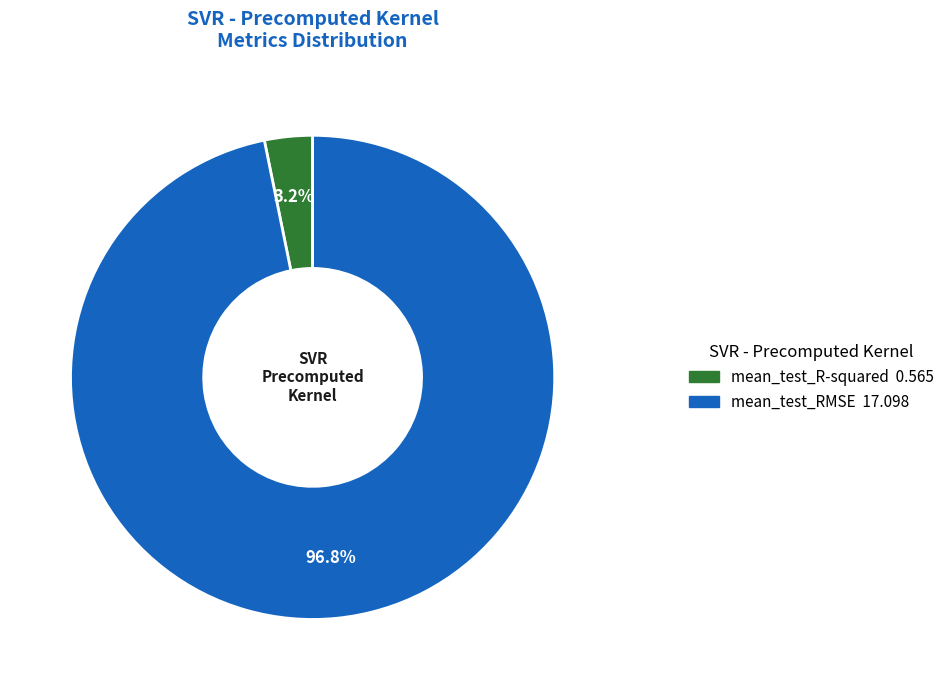

Combined, do mean_test_R-squared and mean_test_RMSE account for over 50%?

Yes